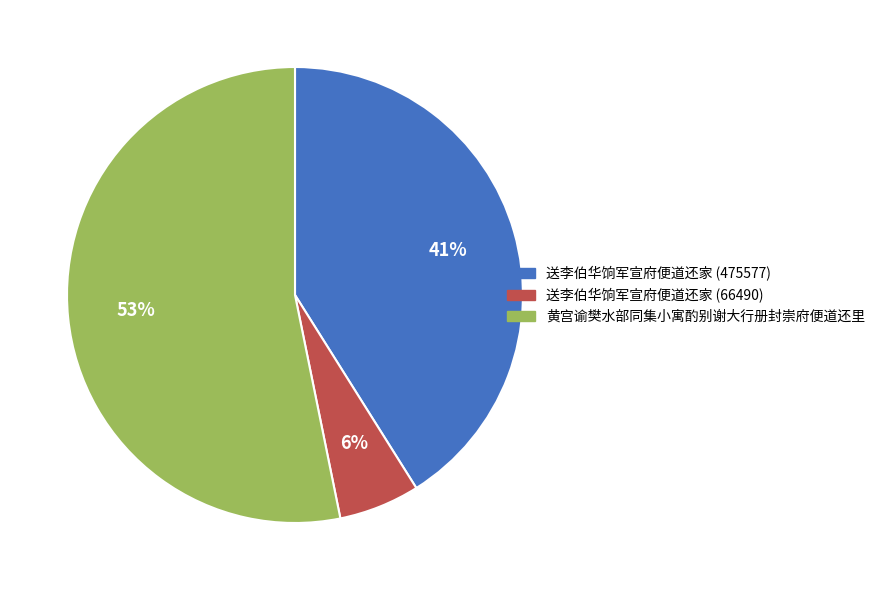

Which has a higher value, 送李伯华饷军宣府便道还家 (475577) or 送李伯华饷军宣府便道还家 (66490)?

送李伯华饷军宣府便道还家 (475577)